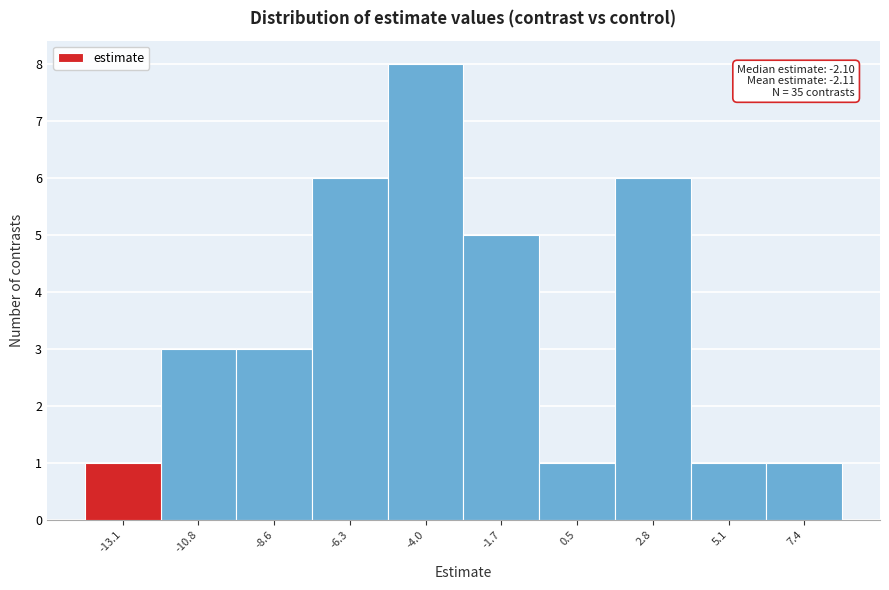

Reading left to right, what are all the values shown in this chart?

-13.1=1	-10.8=3	-8.6=3	-6.3=6	-4.0=8	-1.7=5	0.5=1	2.8=6	5.1=1	7.4=1